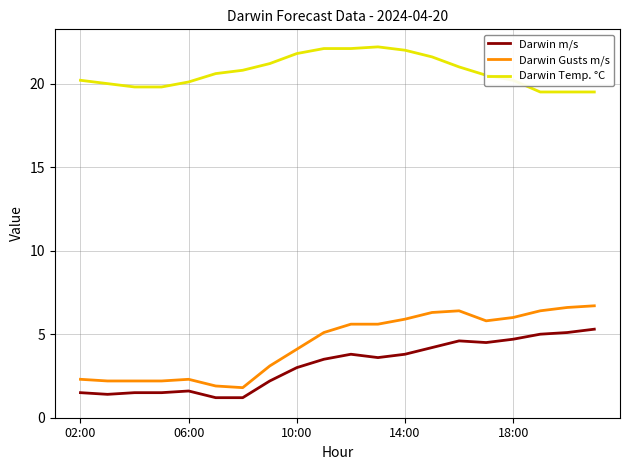

Rank the series by their maximum value, from lowest to highest.

Darwin m/s, Darwin Gusts m/s, Darwin Temp. °C